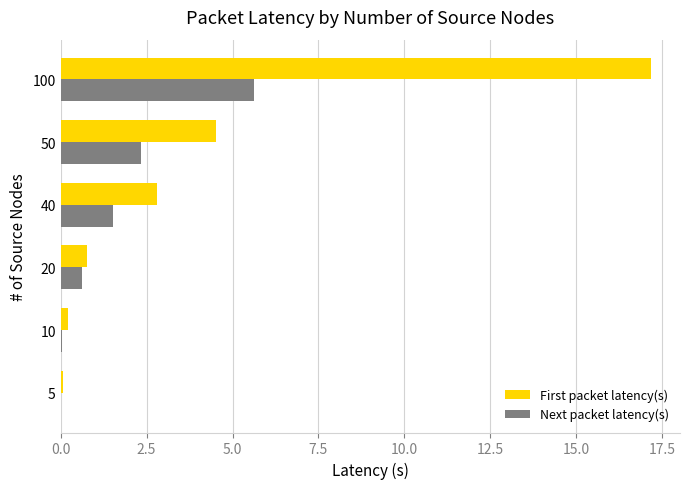

Between 20 and 40, which series saw the biggest shift?

First packet latency(s)